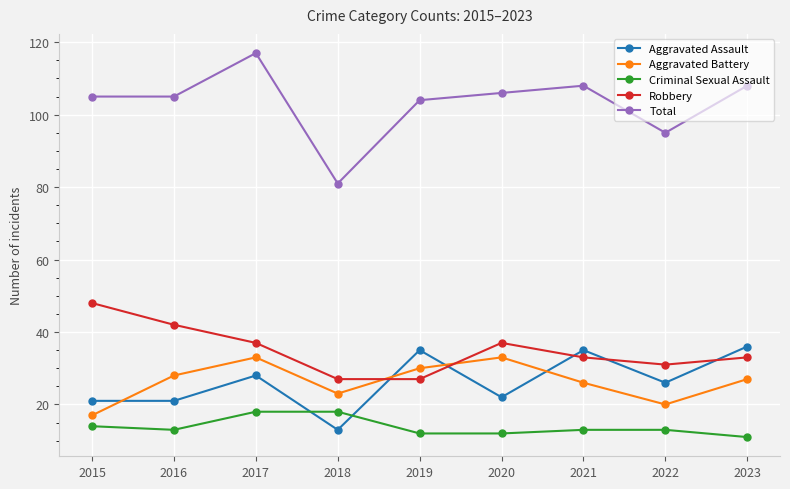

Reading left to right, list all the values displayed in this chart.

Aggravated Assault: 21	21	28	13	35	22	35	26	36
Aggravated Battery: 17	28	33	23	30	33	26	20	27
Criminal Sexual Assault: 14	13	18	18	12	12	13	13	11
Robbery: 48	42	37	27	27	37	33	31	33
Total: 105	105	117	81	104	106	108	95	108